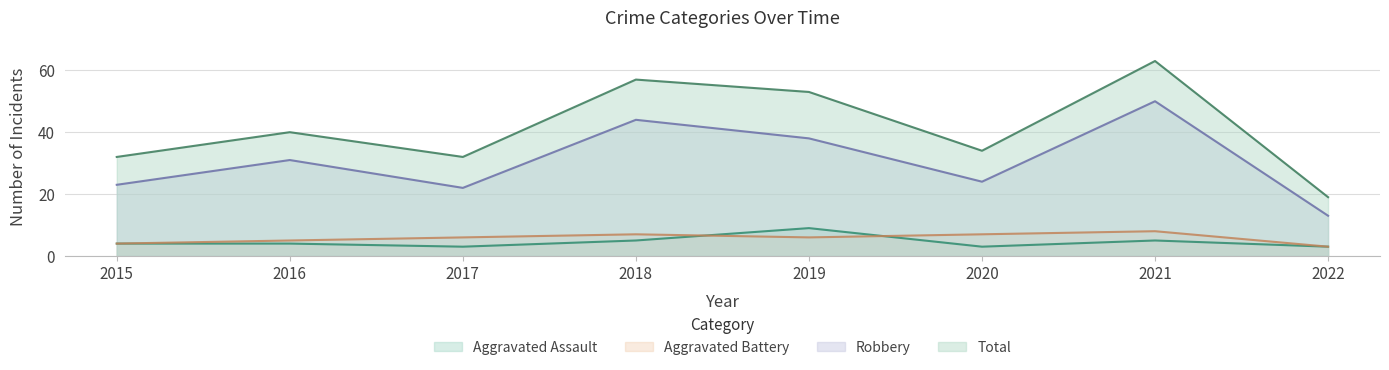

How many lines are shown in the chart?

4